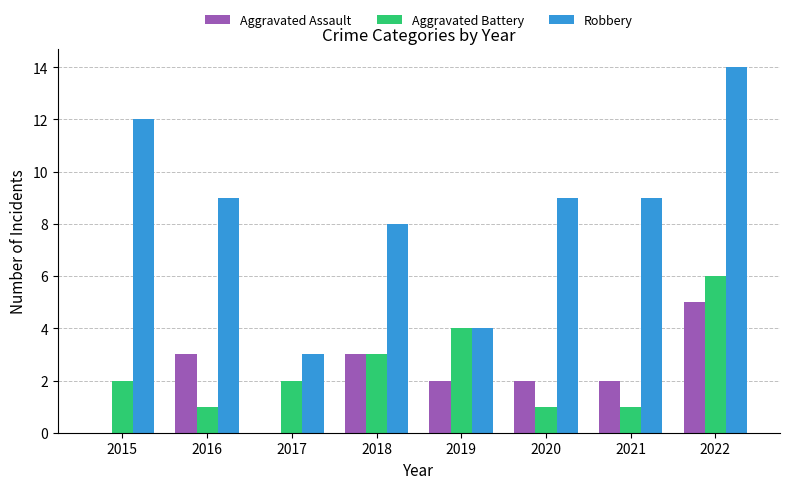

What is the total value across all series at 2018?

14